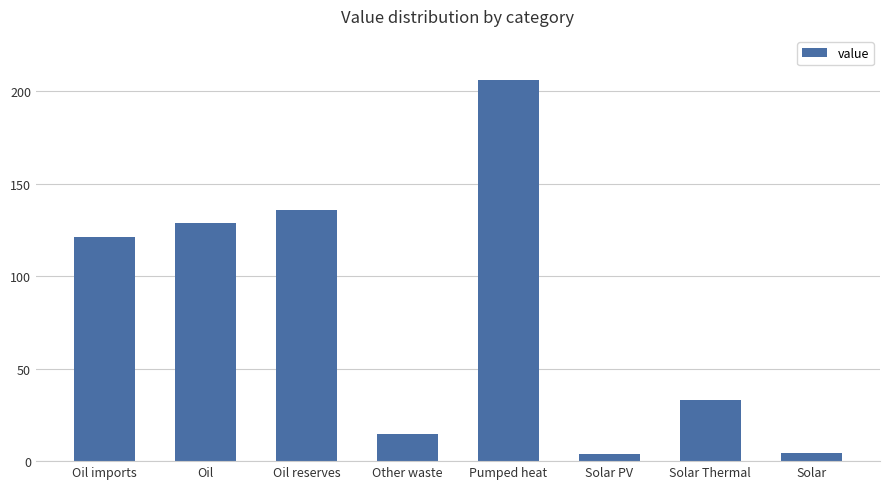

What is the approximate value at Solar Thermal?

33.2